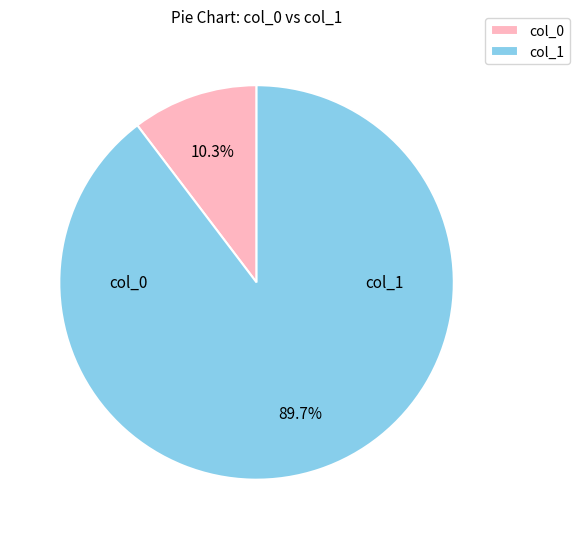

How many segments does this pie chart have?

2